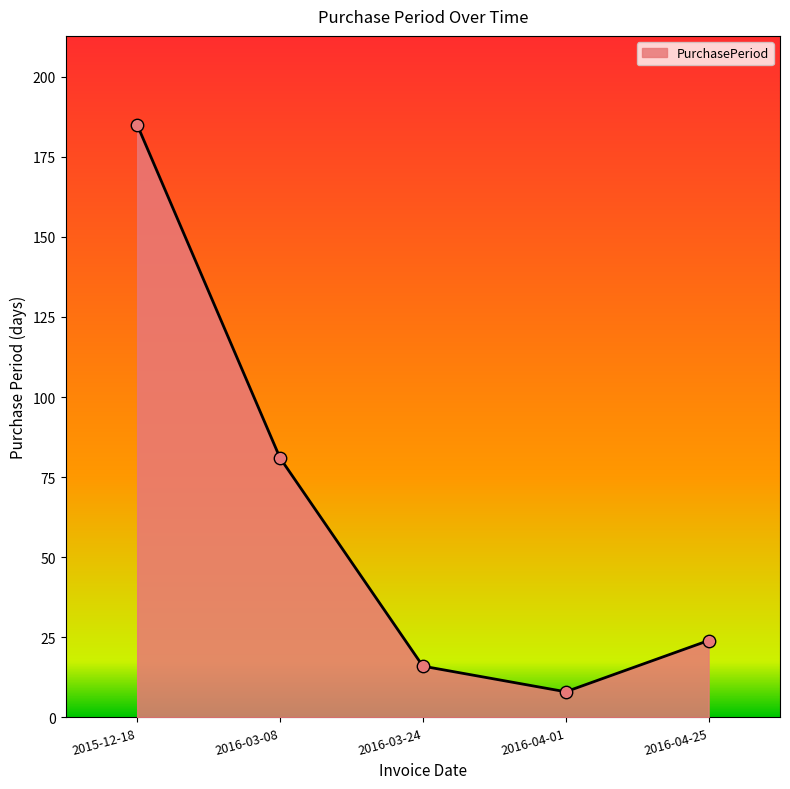

What is the change in value from 2016-03-08 to 2016-04-01?

-73